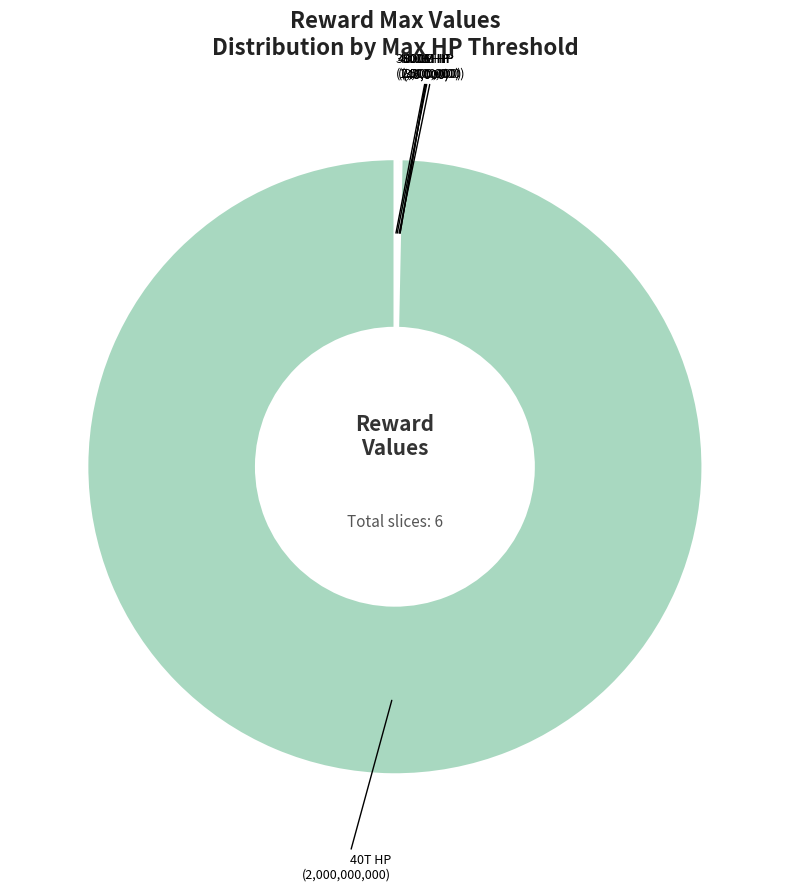

Which slice is the largest?

40T HP (2,000,000,000)